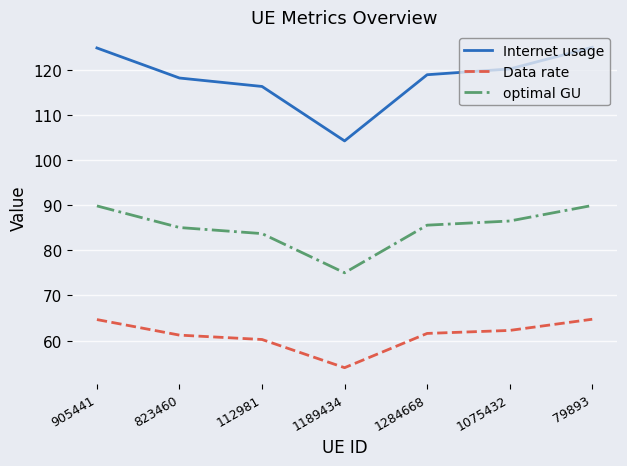

What is the maximum value shown in the chart?

125.0